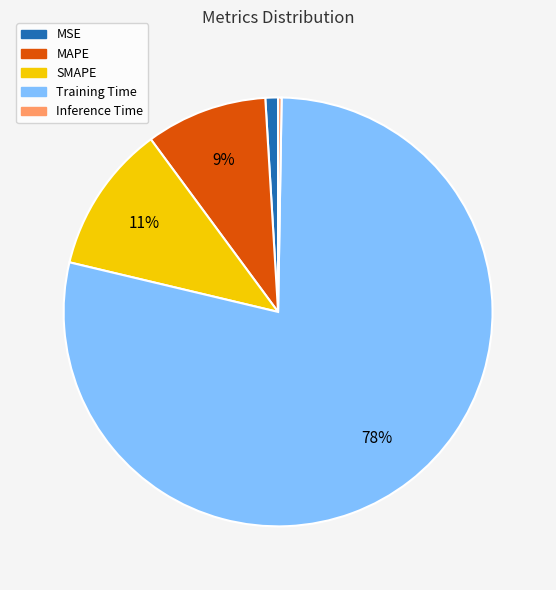

What percentage is the SMAPE slice, to the nearest percent?

11%